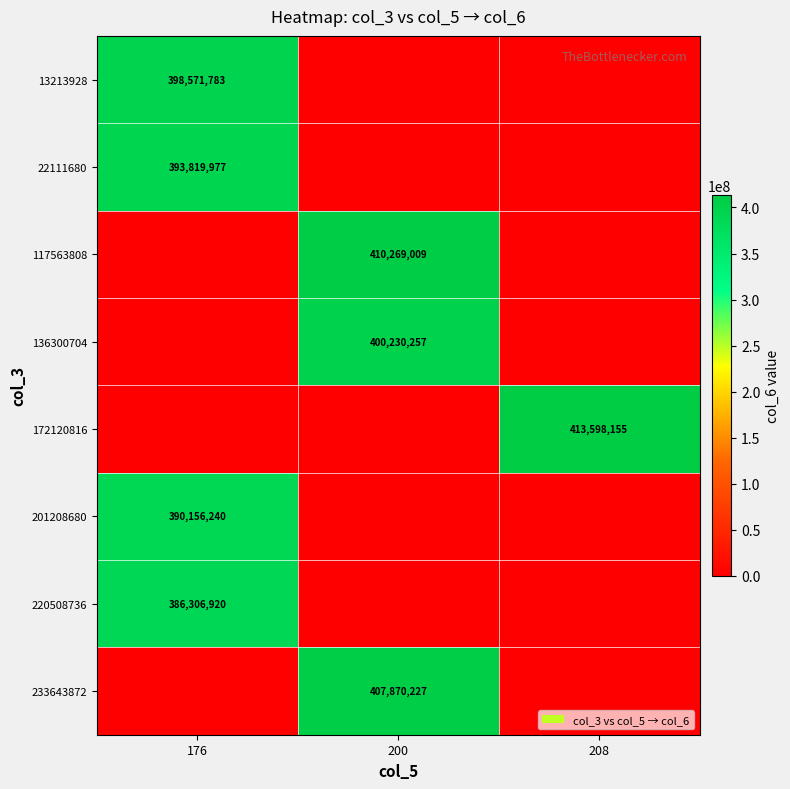

How many 172120816 values are between 0 and 413598155?

3